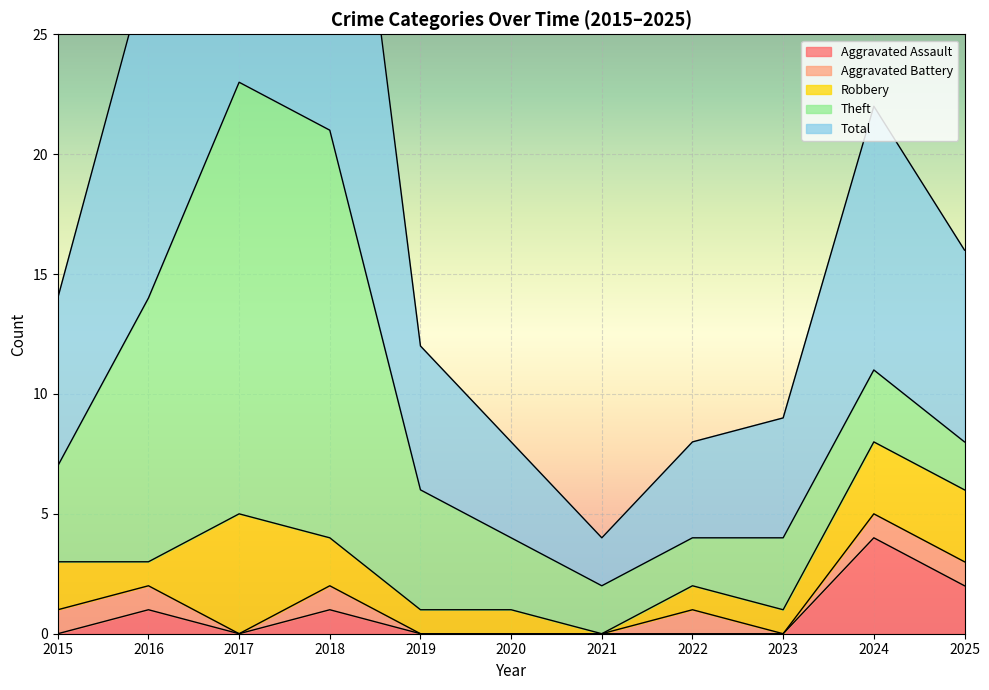

Which category has the highest value in the Aggravated Assault series?

2024